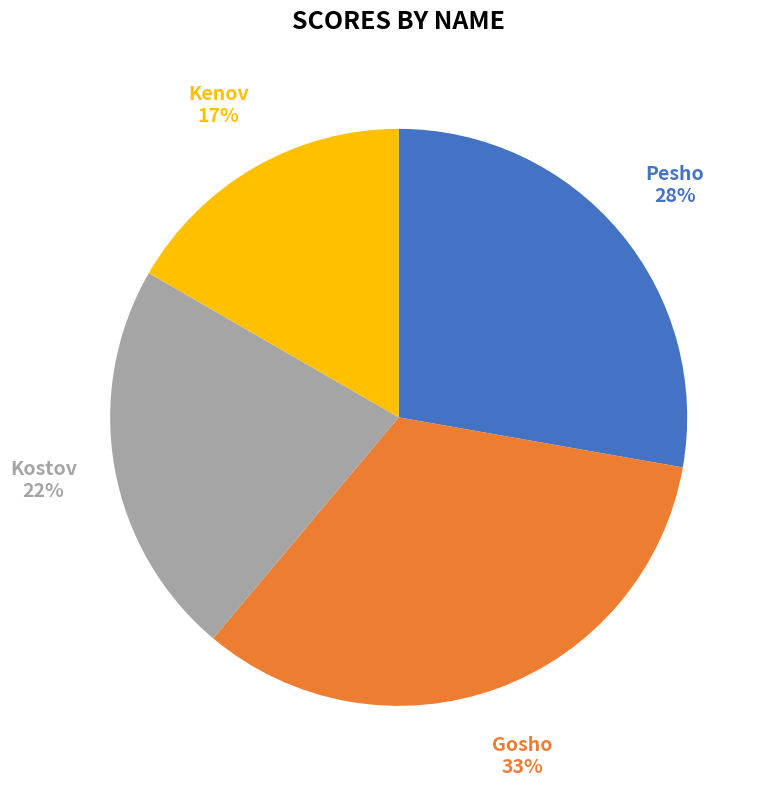

Is it true that Kenov is 29% of the pie?

False